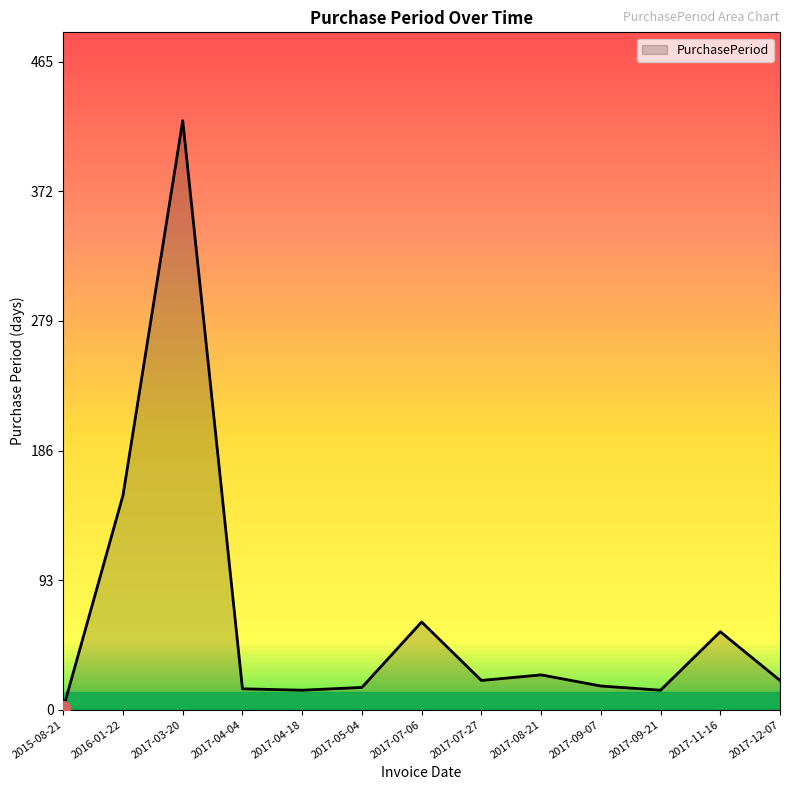

What is the smallest value displayed?

1